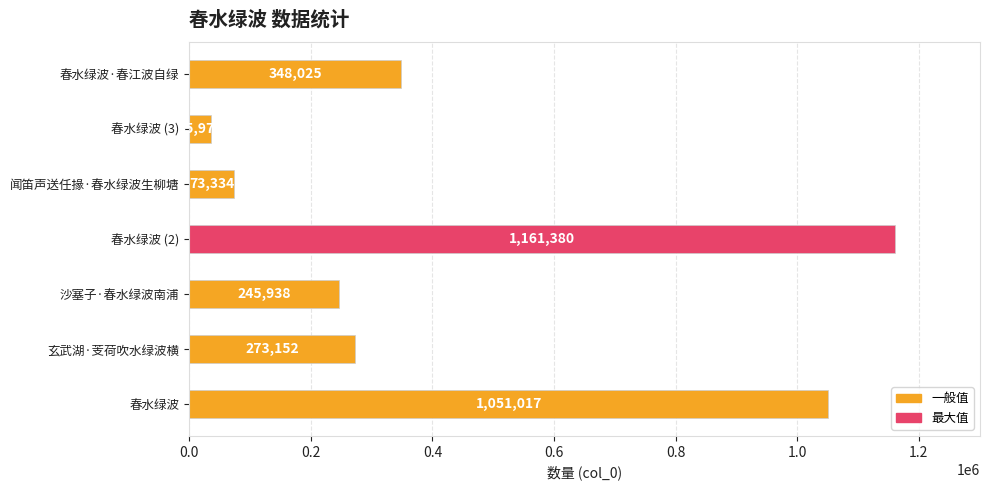

What is the change in value from 玄武湖·芰荷吹水绿波横 to 春水绿波 (2)?

+888228